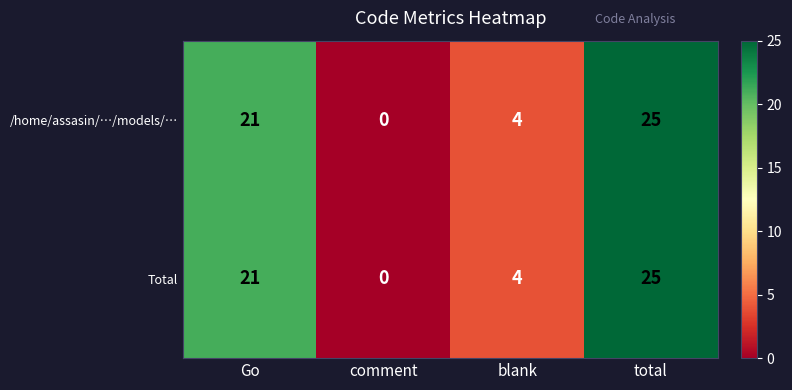

True or false: /home/assasin/…/models/… has a value of 2 at blank.

False